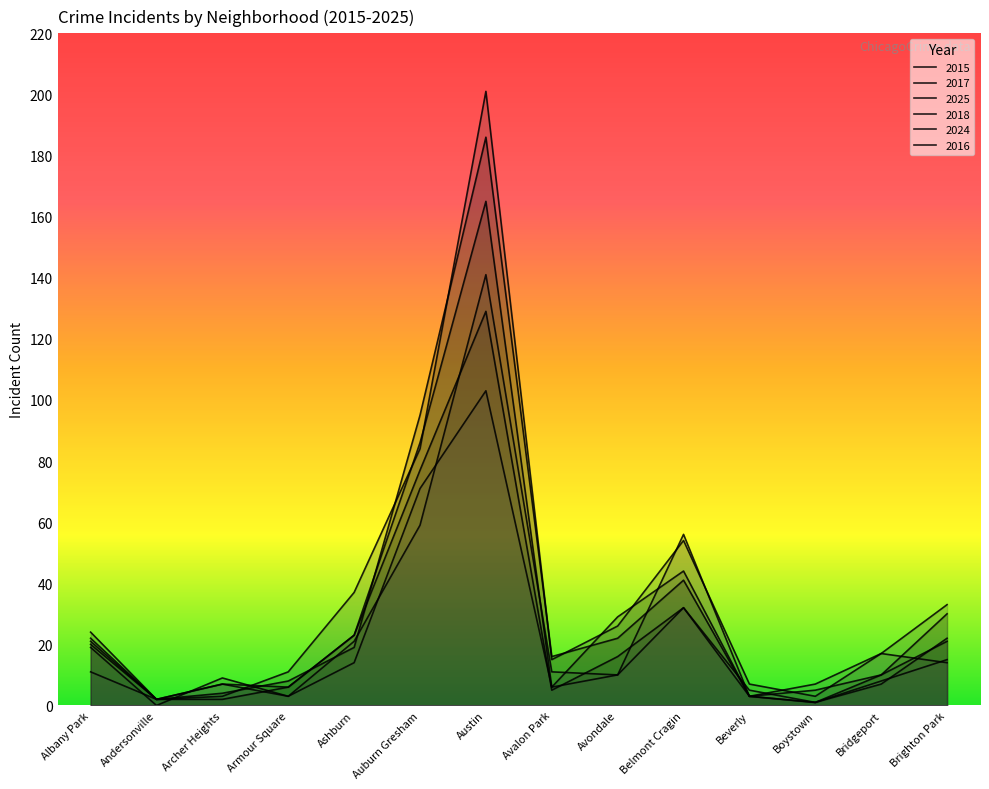

True or false: 2025 and 2015 cross at least once.

True